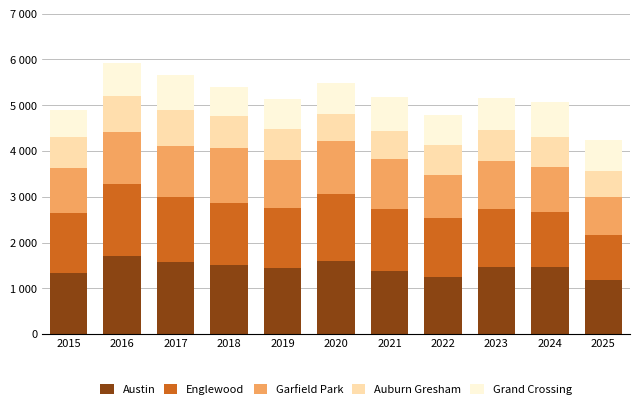

True or false: Austin has a value of 937 at 2020.

False